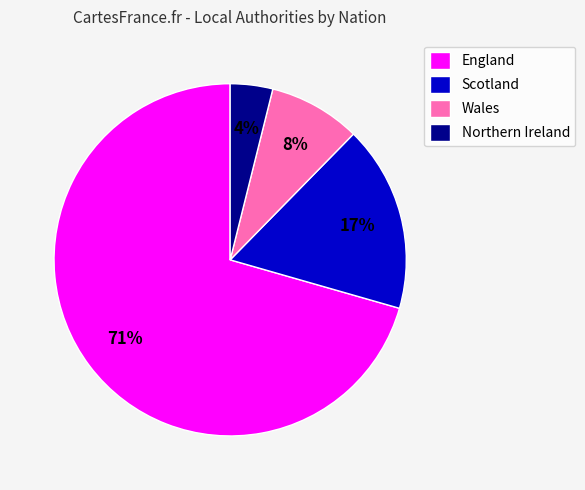

Between Wales and Northern Ireland, which is larger?

Wales